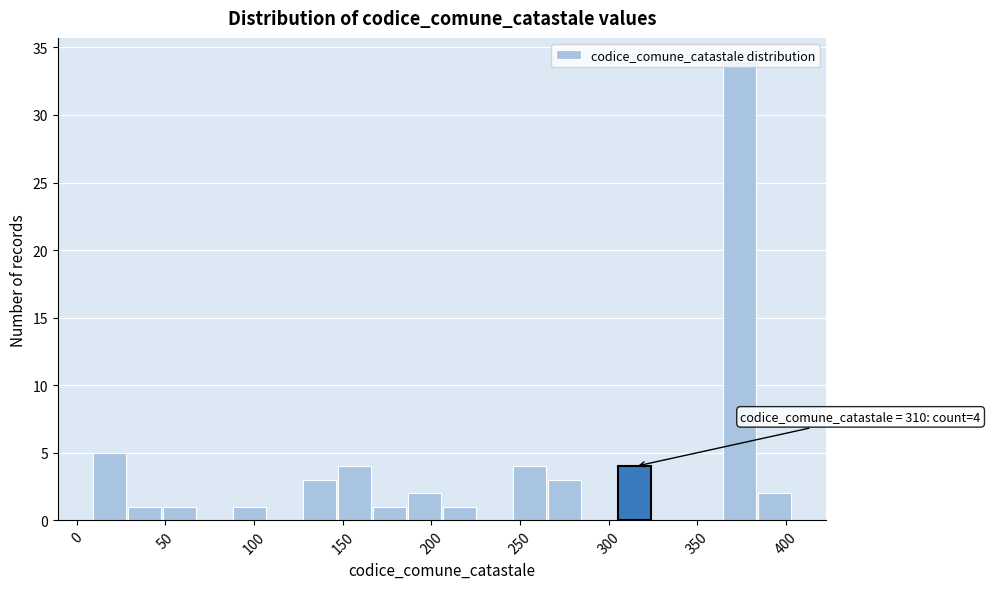

Read against the x-axis, roughly where is the centre of the tallest bar?

375